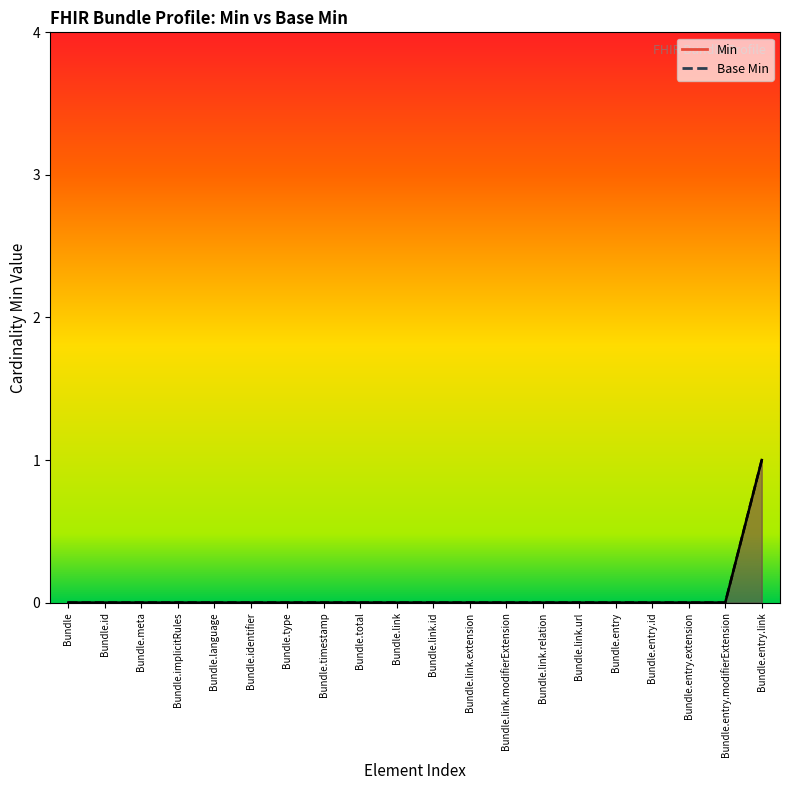

Count the number of data series in this chart.

2